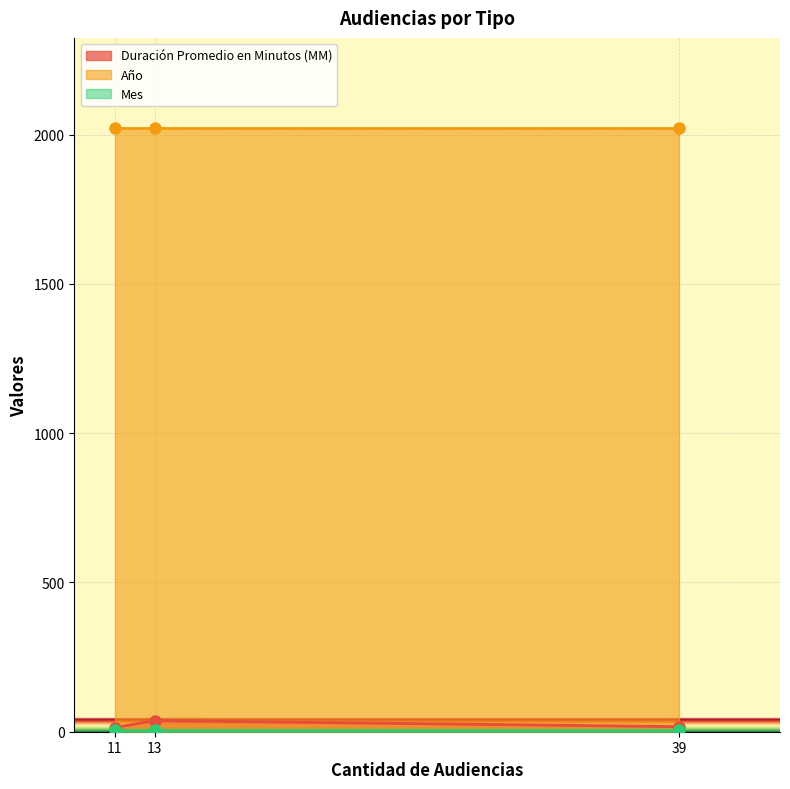

How many data points in Duración Promedio en Minutos (MM) are less than 17?

1